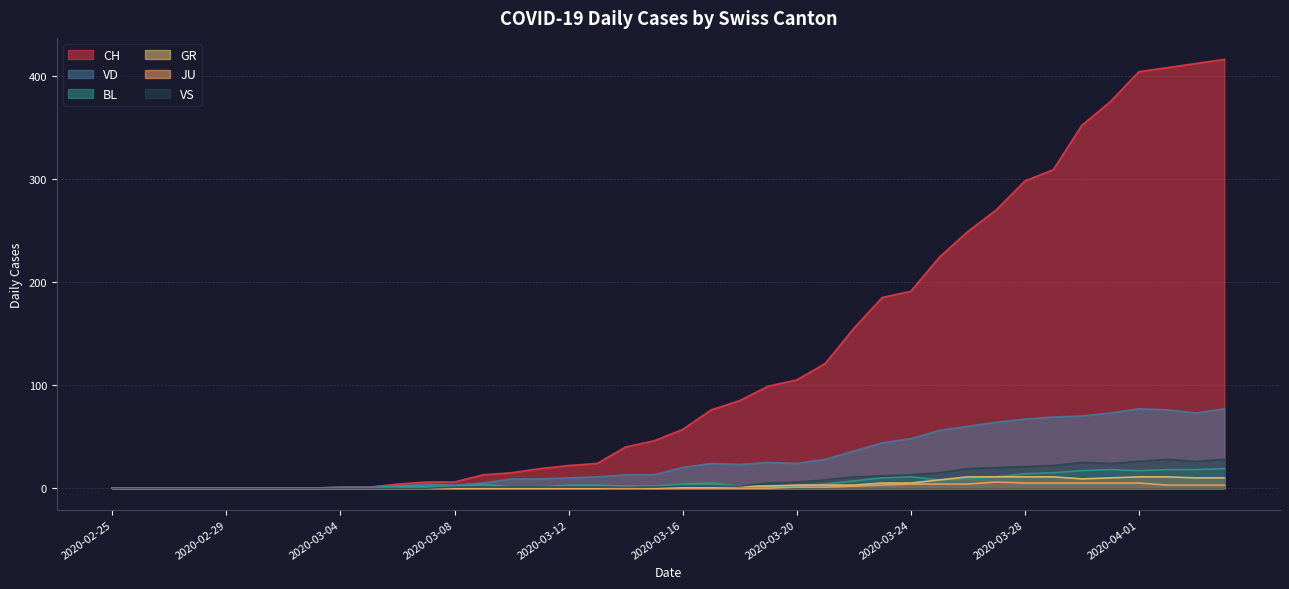

In VS, how many points are lower than both neighbors (excluding endpoints)?

2